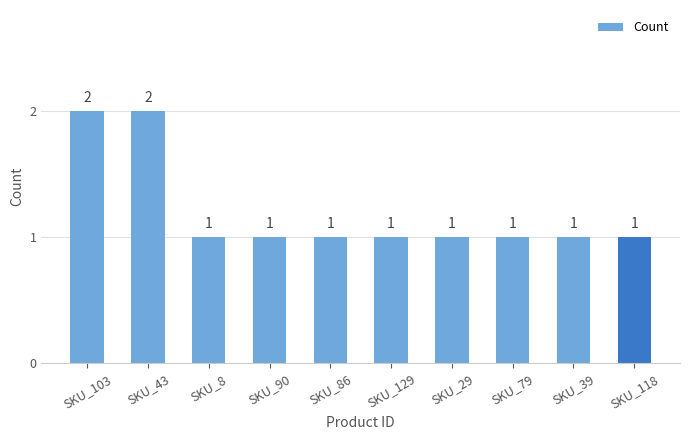

What is the sum of all values?

12